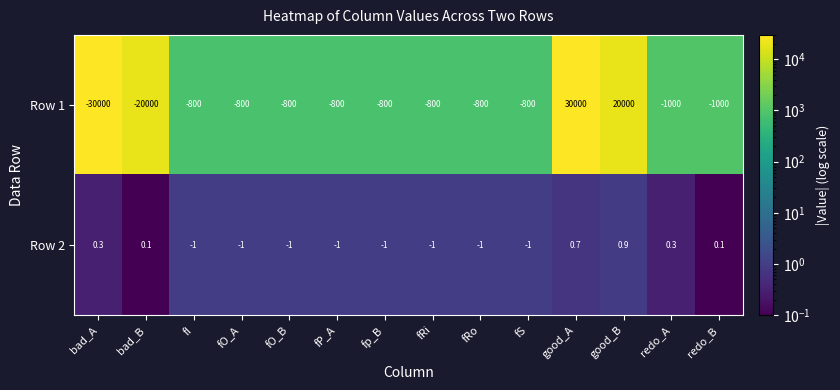

Which series has the widest spread of values?

Row 1